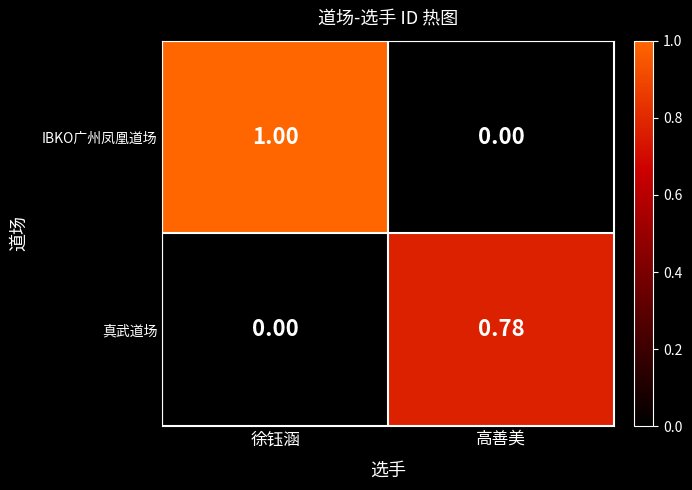

At which category is the sum across all series the highest?

徐钰涵